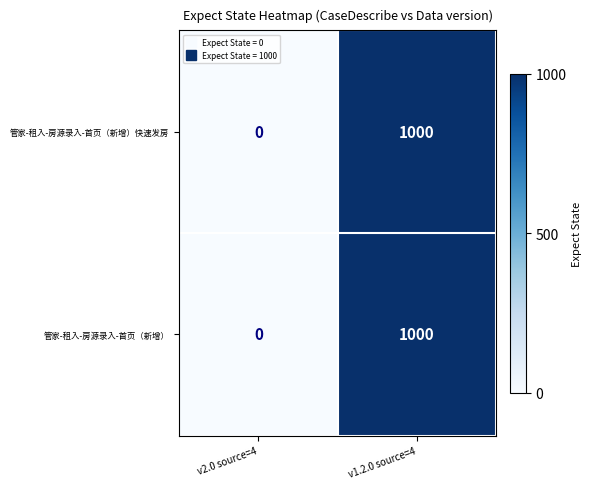

What is the difference between the maximum and minimum values in the 管家-租入-房源录入-首页（新增）快速发房 series?

1000